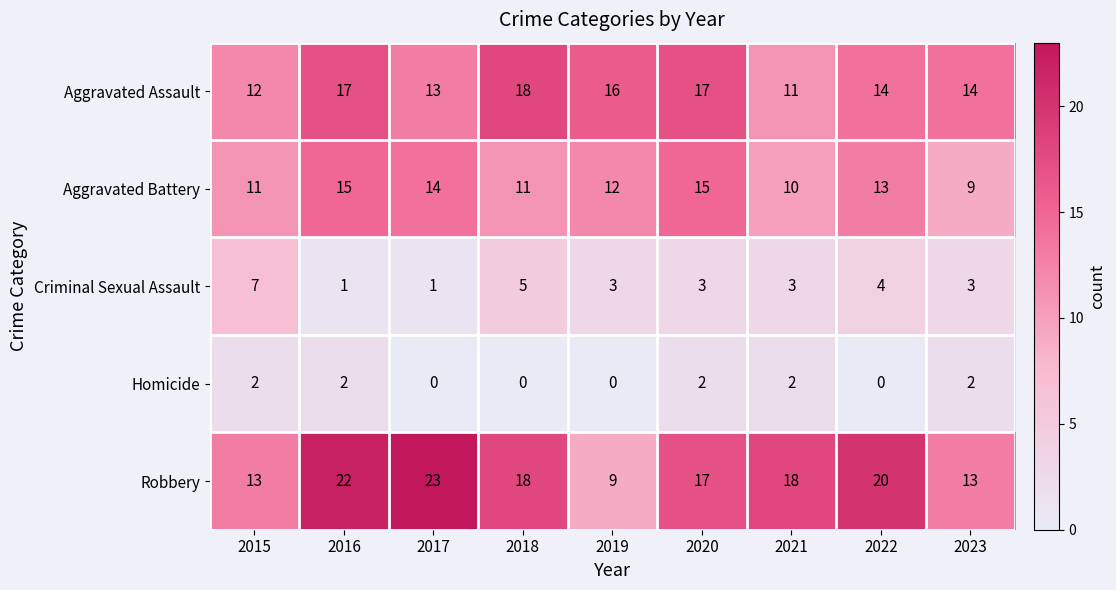

List the series in order of their peak value, highest first.

Robbery, Aggravated Assault, Aggravated Battery, Criminal Sexual Assault, Homicide